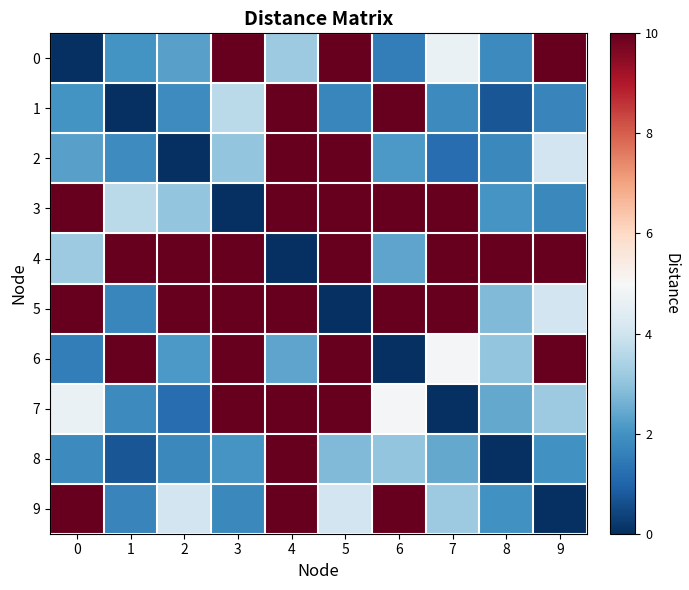

How many series are shown in this chart?

10